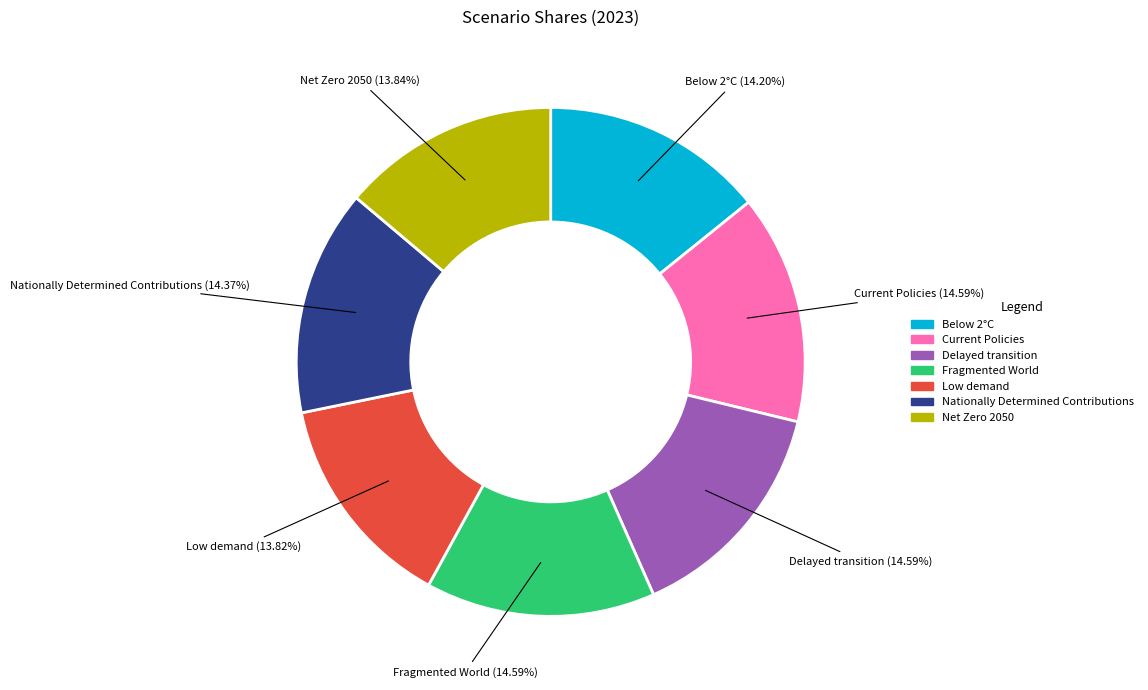

What percentage is the Net Zero 2050 slice, to the nearest percent?

14%